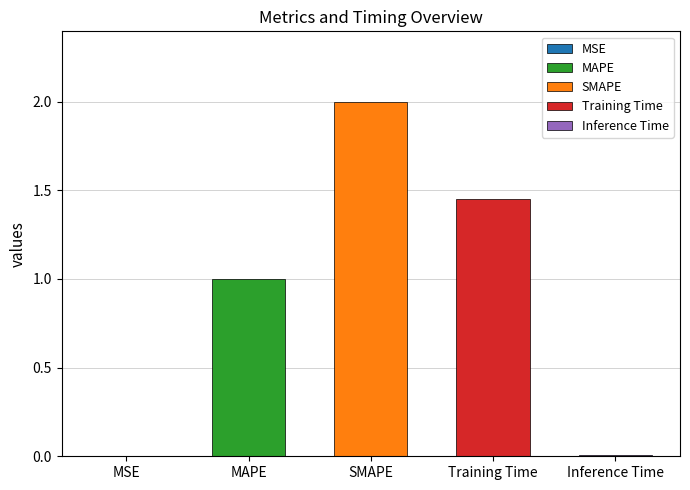

What is the greatest value displayed?

2.0